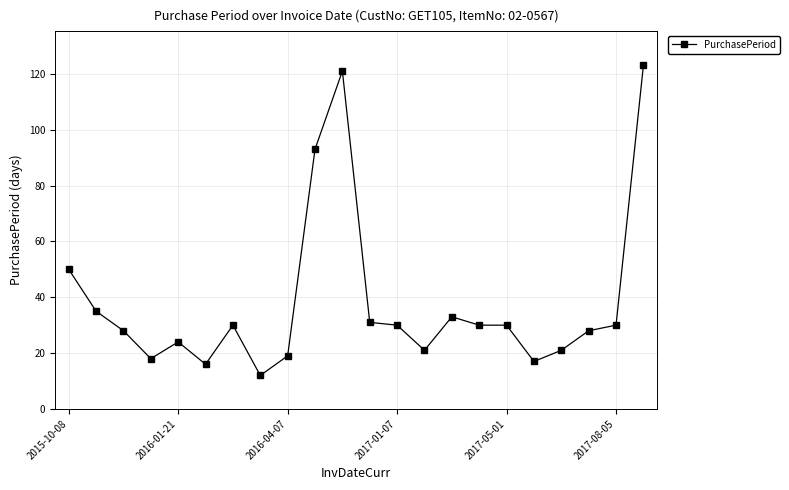

What is the difference between the maximum and second lowest values?

107